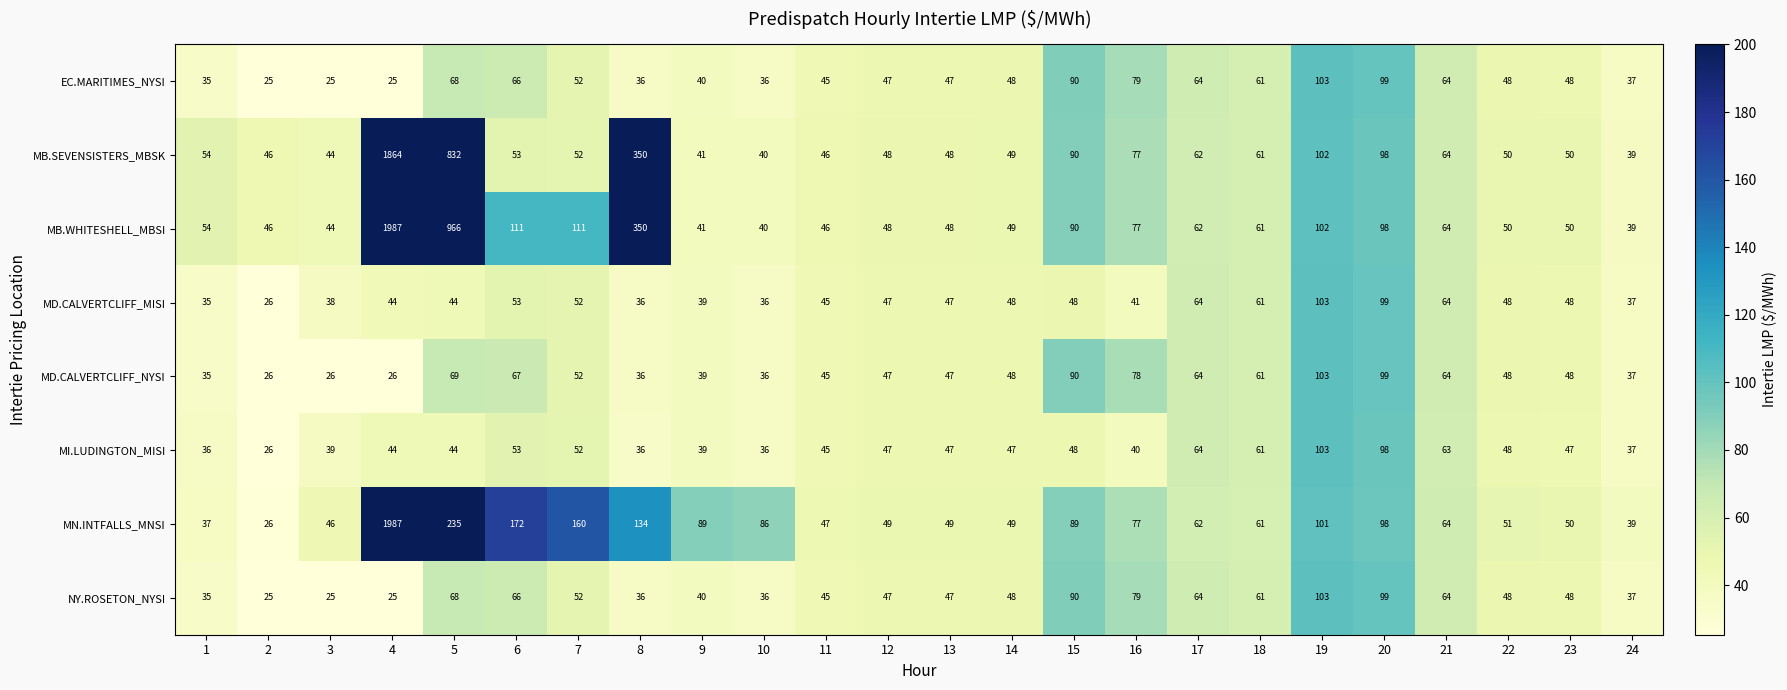

What is the difference between the MB.SEVENSISTERS_MBSK values at 15 and 4?

1774